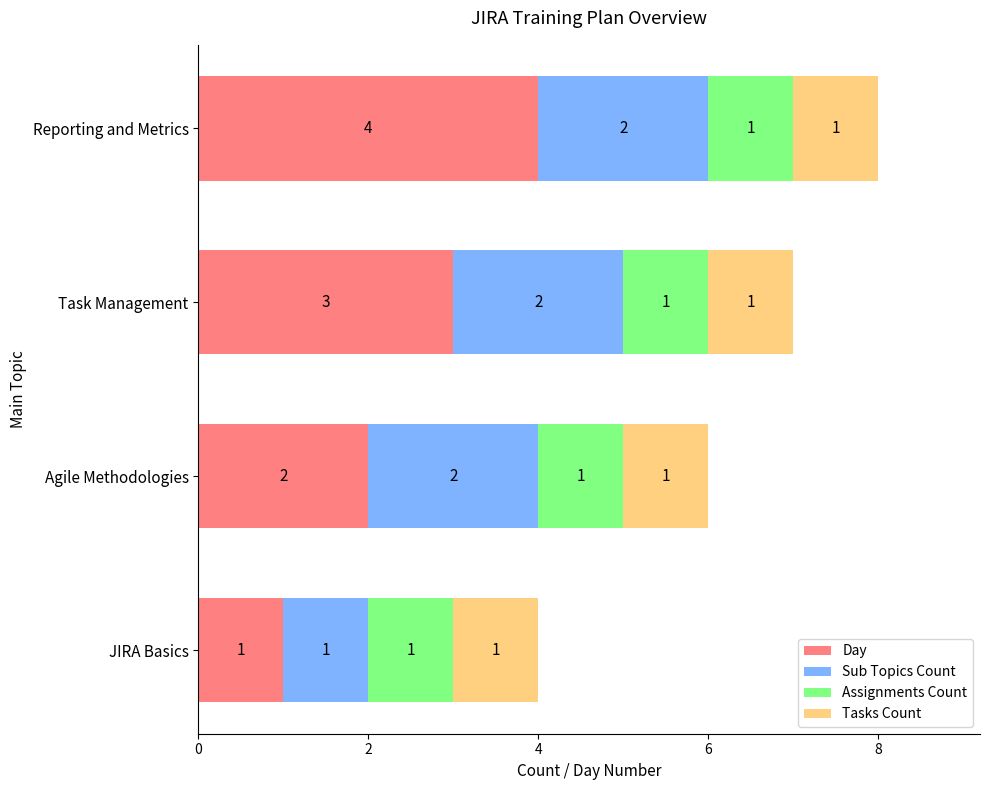

At which label does Day reach its minimum?

JIRA Basics